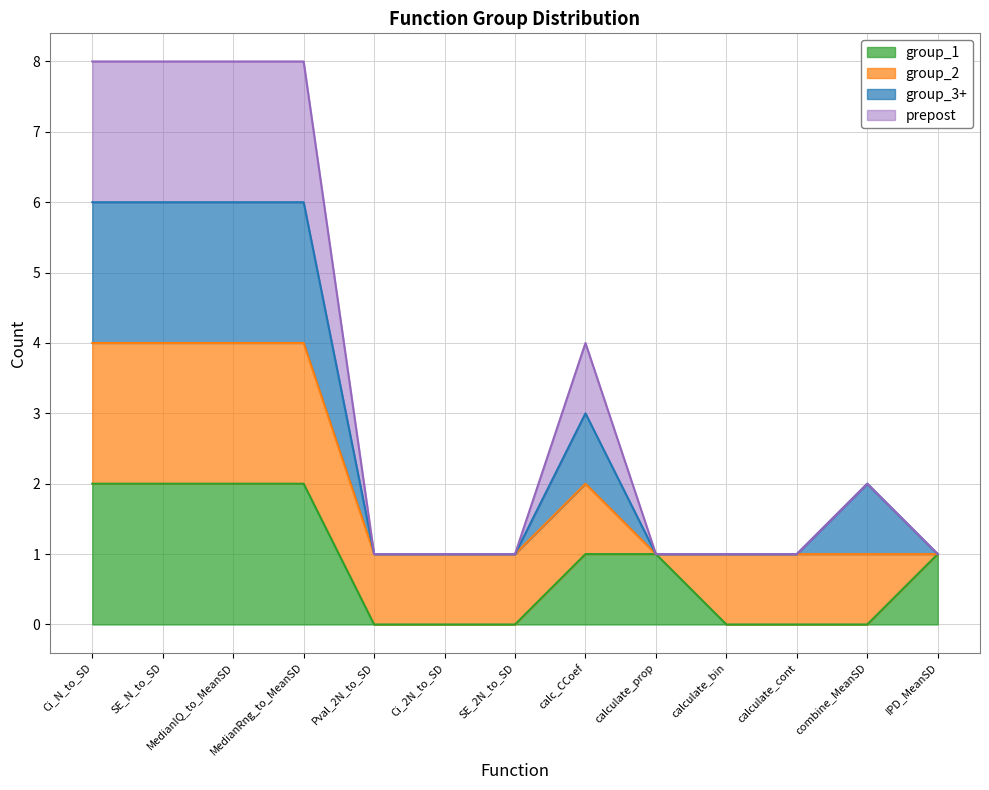

At how many categories does at least one series exceed 1?

6